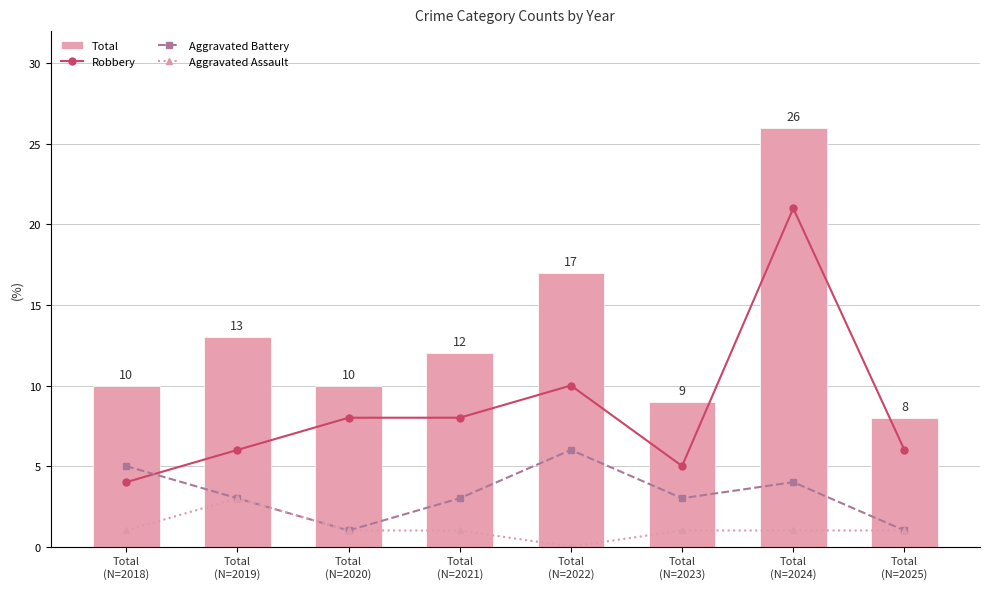

What position from the right is Total
(N=2020)?

6